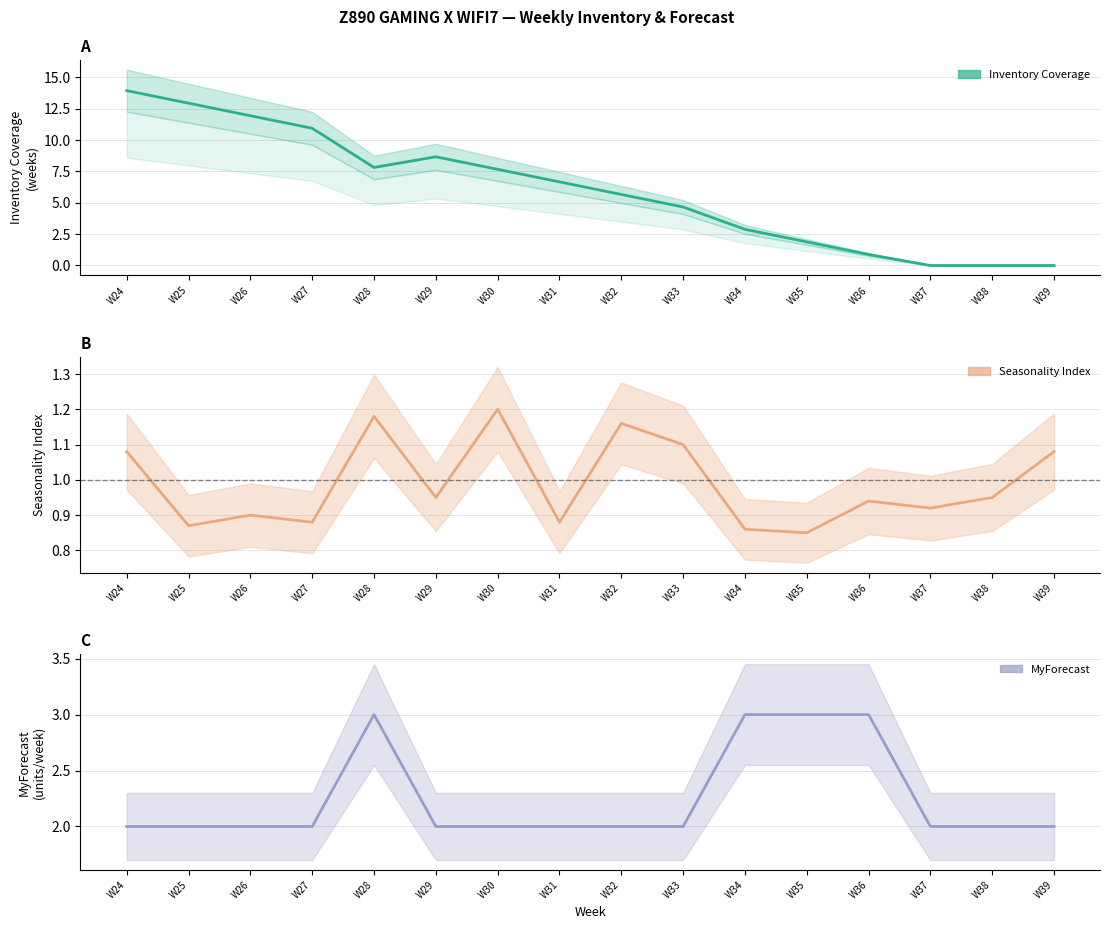

Reading left to right, list all the values displayed in this chart.

Inventory Coverage: W24=13.9	W25=12.9	W26=11.9	W27=10.9	W28=7.8	W29=8.7	W30=7.7	W31=6.7	W32=5.7	W33=4.7	W34=2.9	W35=1.9	W36=0.9	W37=0.0	W38=0.0	W39=0.0
Seasonality Index: W24=1.1	W25=0.9	W26=0.9	W27=0.9	W28=1.2	W29=0.9	W30=1.2	W31=0.9	W32=1.2	W33=1.1	W34=0.9	W35=0.8	W36=0.9	W37=0.9	W38=0.9	W39=1.1
MyForecast: W24=2.0	W25=2.0	W26=2.0	W27=2.0	W28=3.0	W29=2.0	W30=2.0	W31=2.0	W32=2.0	W33=2.0	W34=3.0	W35=3.0	W36=3.0	W37=2.0	W38=2.0	W39=2.0